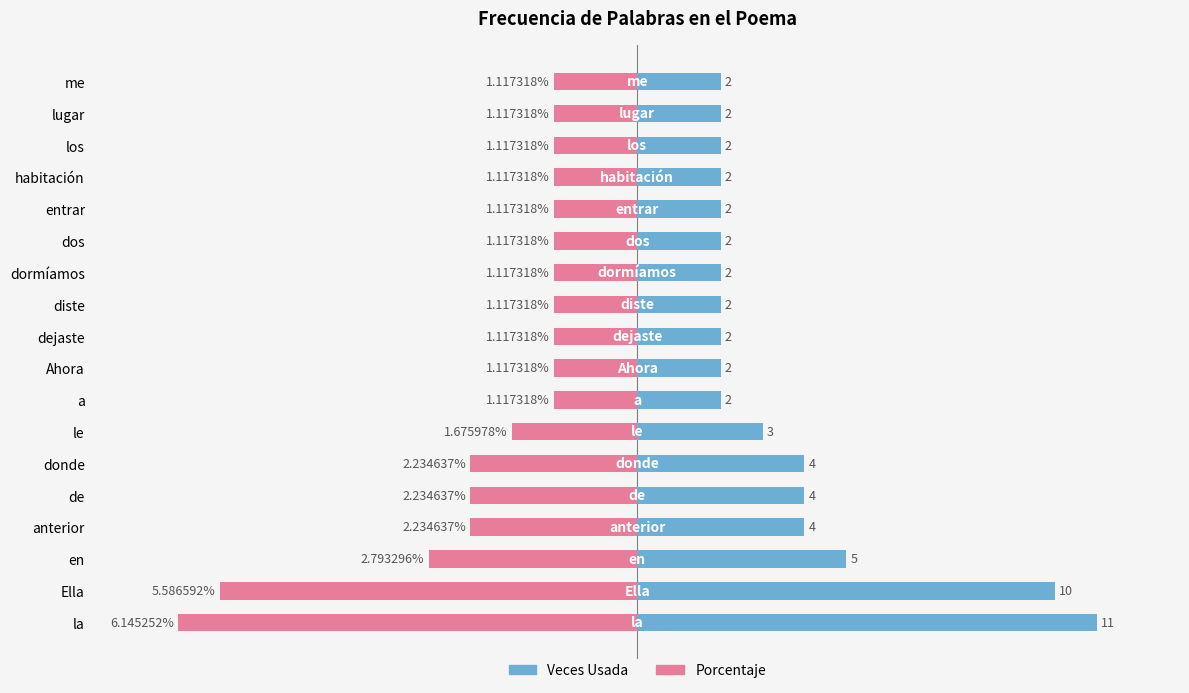

At how many categories does at least one series exceed -7?

18